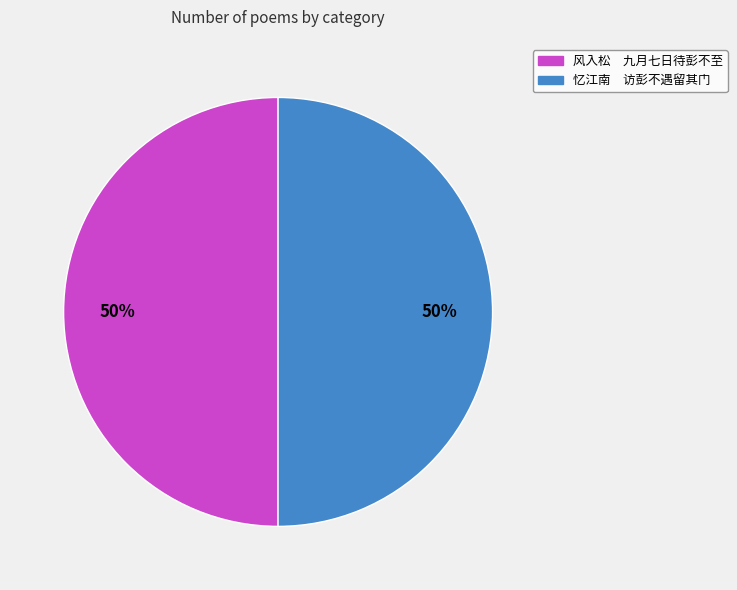

What percentage is the 风入松 九月七日待彭不至 slice, to the nearest percent?

50%